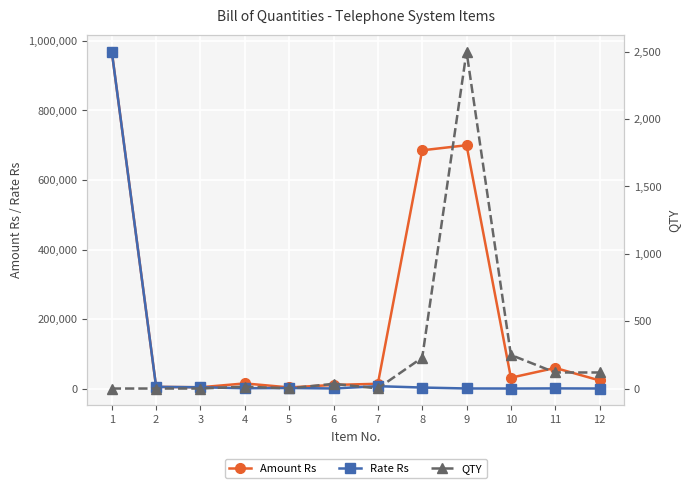

At how many categories does at least one series exceed 568656?

3